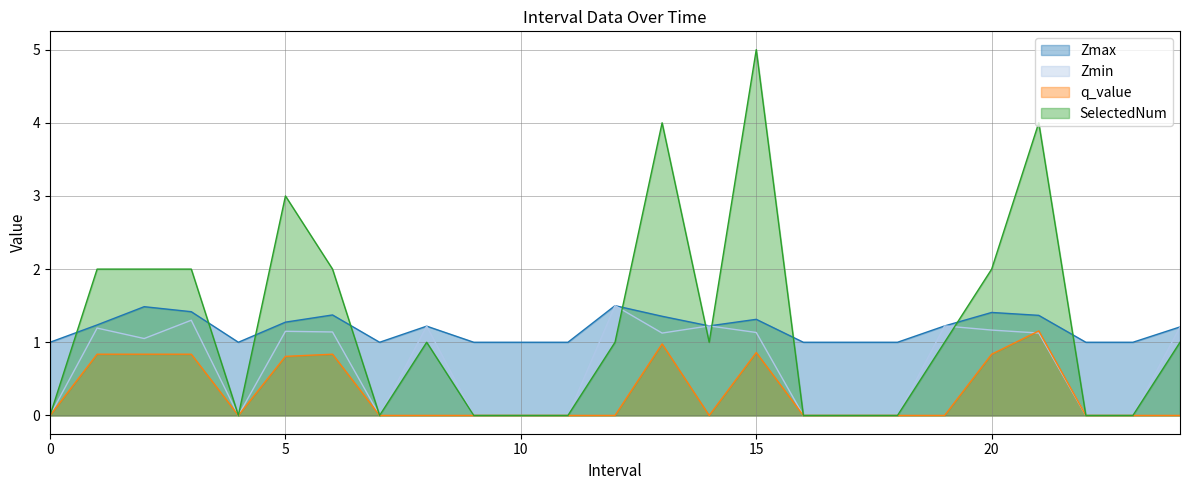

The value of SelectedNum at 24 is 1.0. True or false?

True